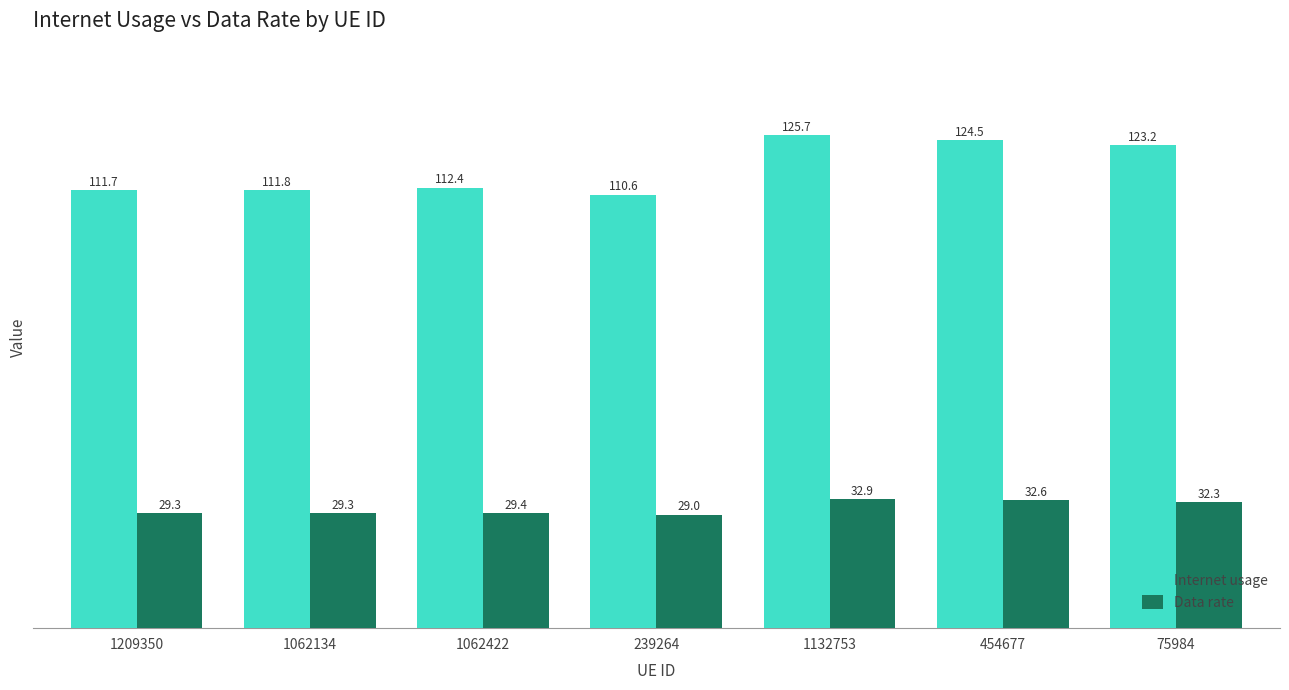

Where does the Data rate series first go above 29?

1209350